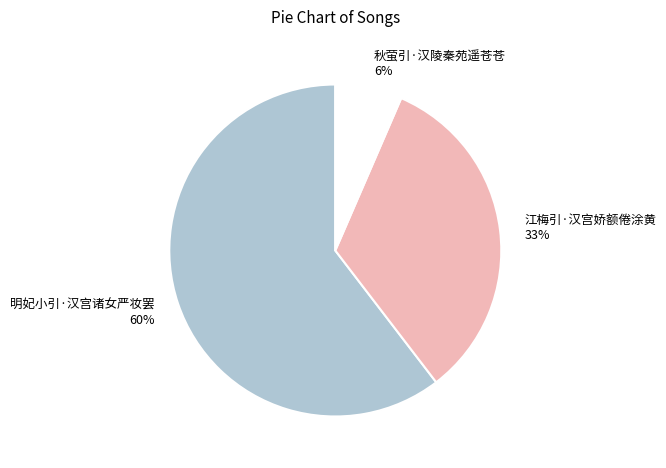

To the nearest percent, what is the average slice percentage?

33%